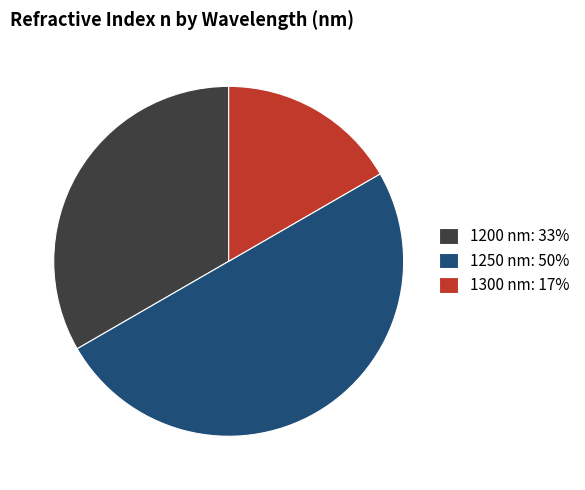

Do 1200 nm: 33% and 1250 nm: 50% together represent more than half of the pie?

Yes